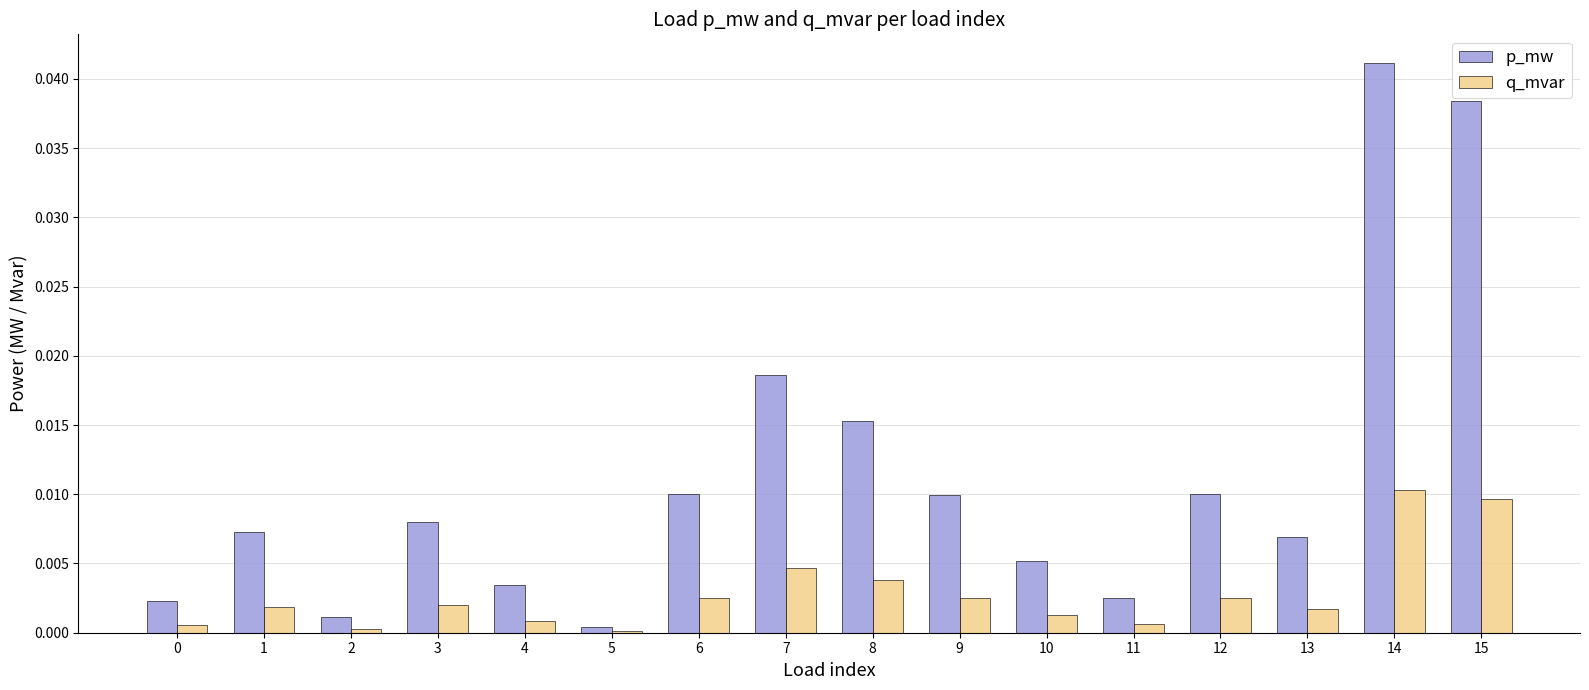

Is it true that p_mw equals 0.0 at 1?

True